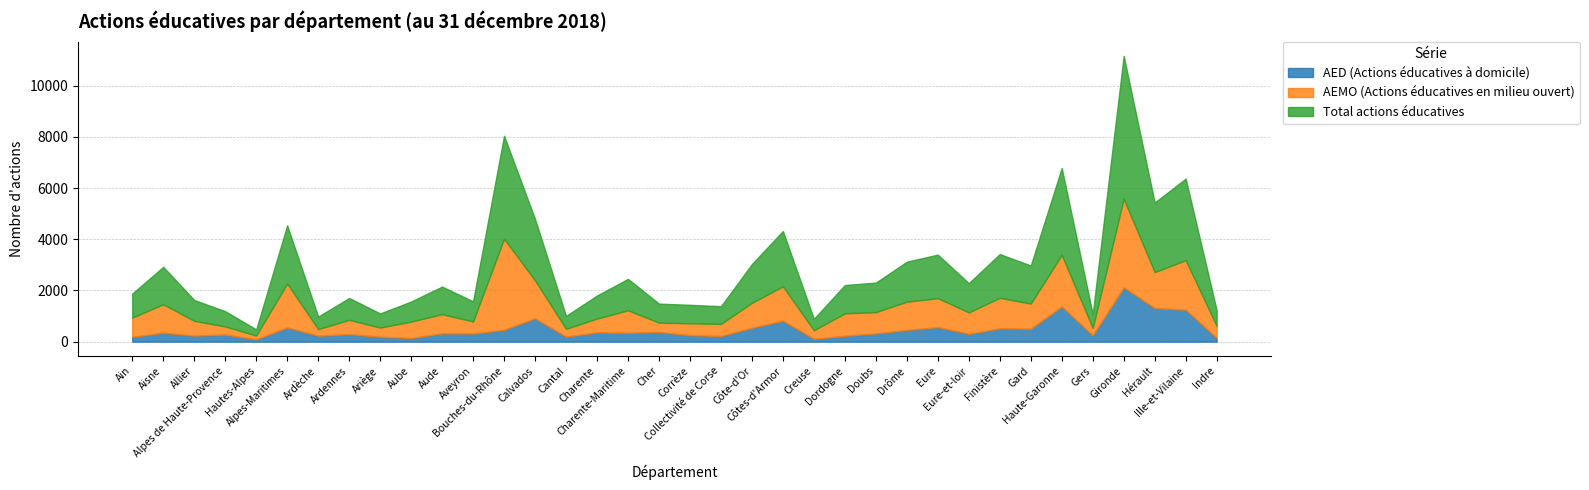

How many interior local valleys does the AEMO (Actions éducatives en milieu ouvert) series have?

12